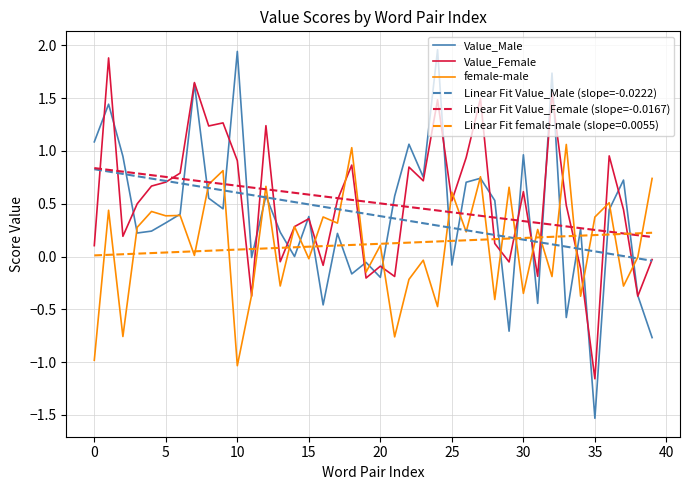

Which series has the widest spread of values?

Value_Male